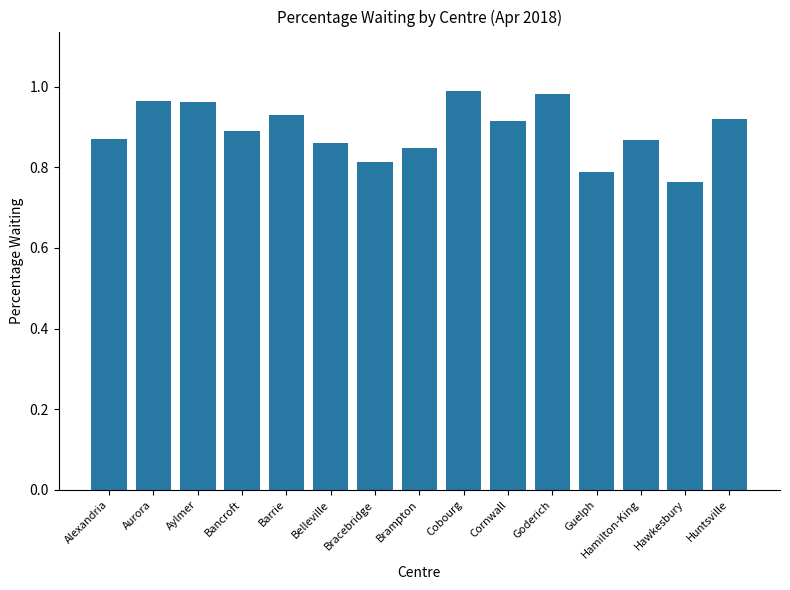

What is the sum of the values at Aurora and Bancroft?

1.9